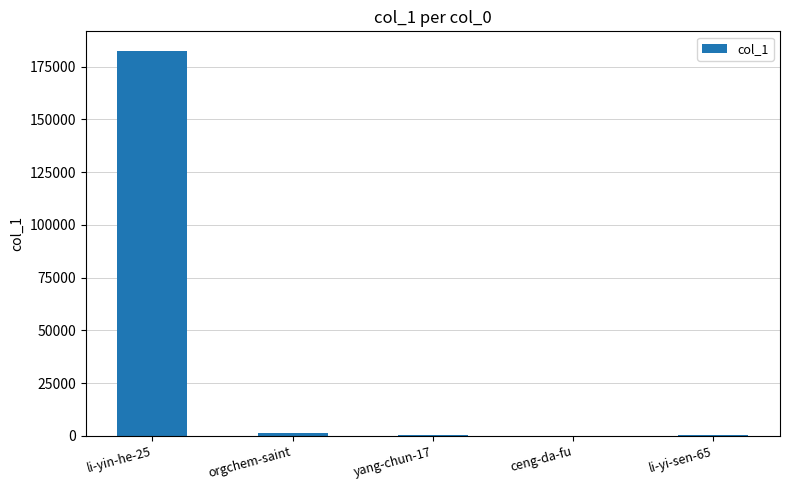

What is the sum of all values?

184815